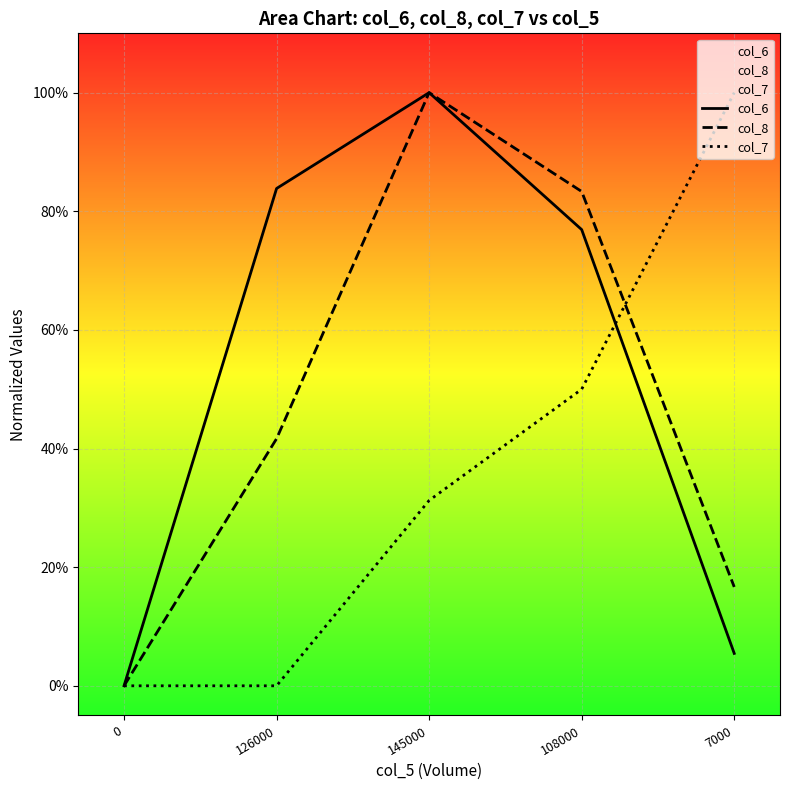

At which label does col_7 reach its peak?

7000